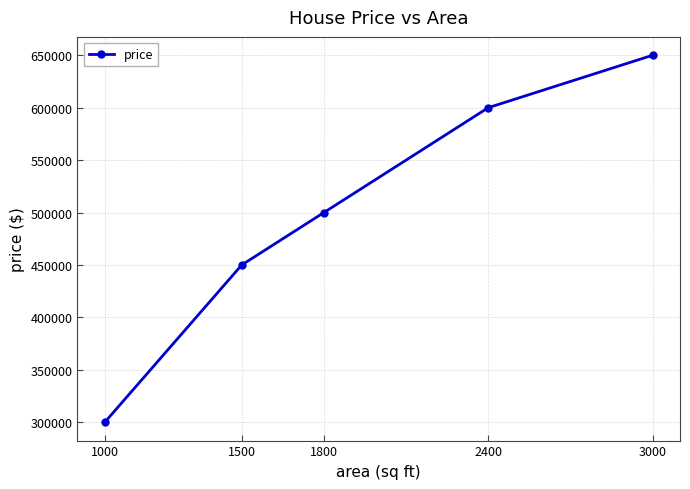

The value at 1500 is 450000. True or false?

True